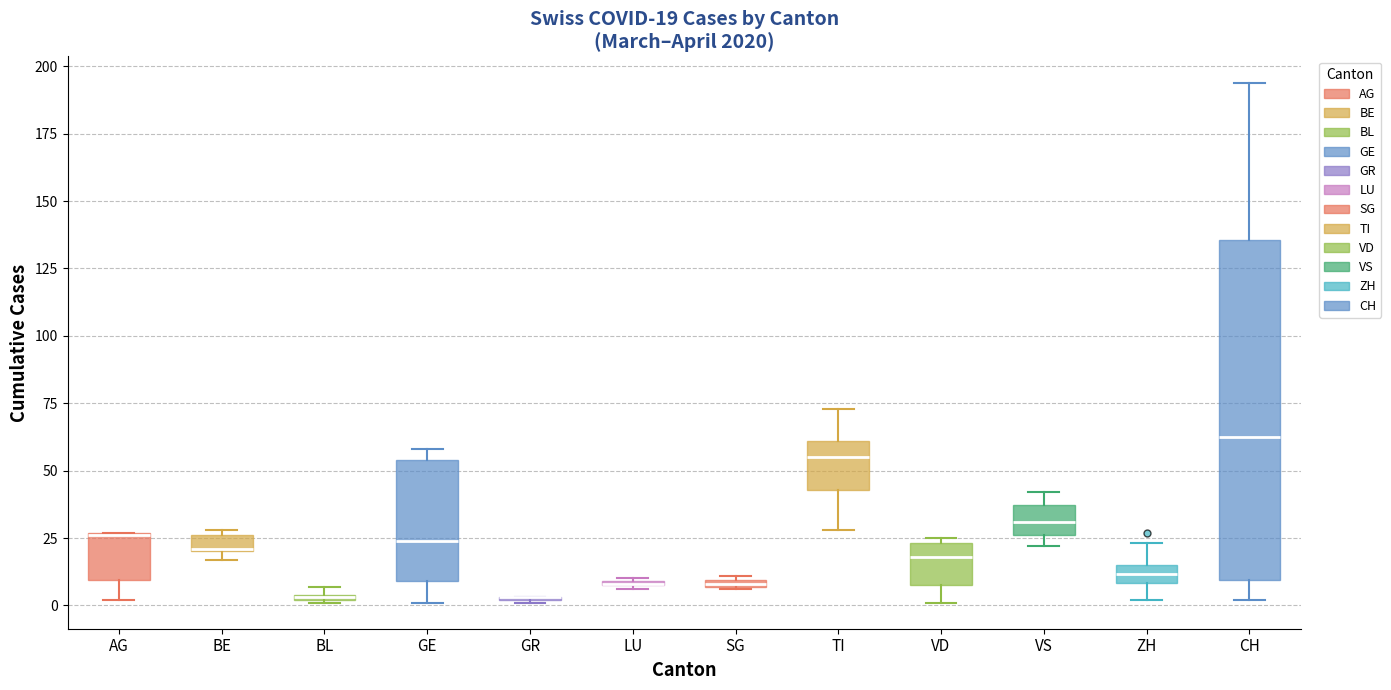

Comparing the boxes themselves (not the whiskers), which one is the tallest?

CH